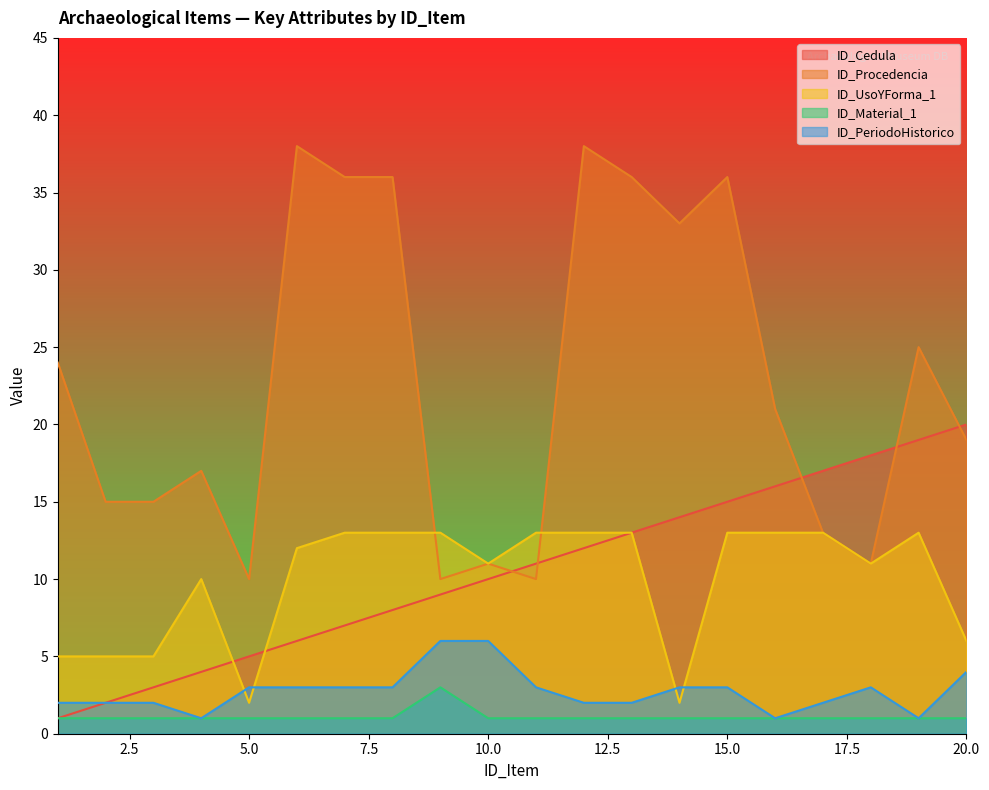

Reading right to left, transcribe all the data shown in this chart.

ID_Cedula: 20	19	18	17	16	15	14	13	12	11	10	9	8	7	6	5	4	3	2	1
ID_Procedencia: 19	25	11	13	21	36	33	36	38	10	11	10	36	36	38	10	17	15	15	24
ID_UsoYForma_1: 6	13	11	13	13	13	2	13	13	13	11	13	13	13	12	2	10	5	5	5
ID_Material_1: 1	1	1	1	1	1	1	1	1	1	1	3	1	1	1	1	1	1	1	1
ID_PeriodoHistorico: 4	1	3	2	1	3	3	2	2	3	6	6	3	3	3	3	1	2	2	2